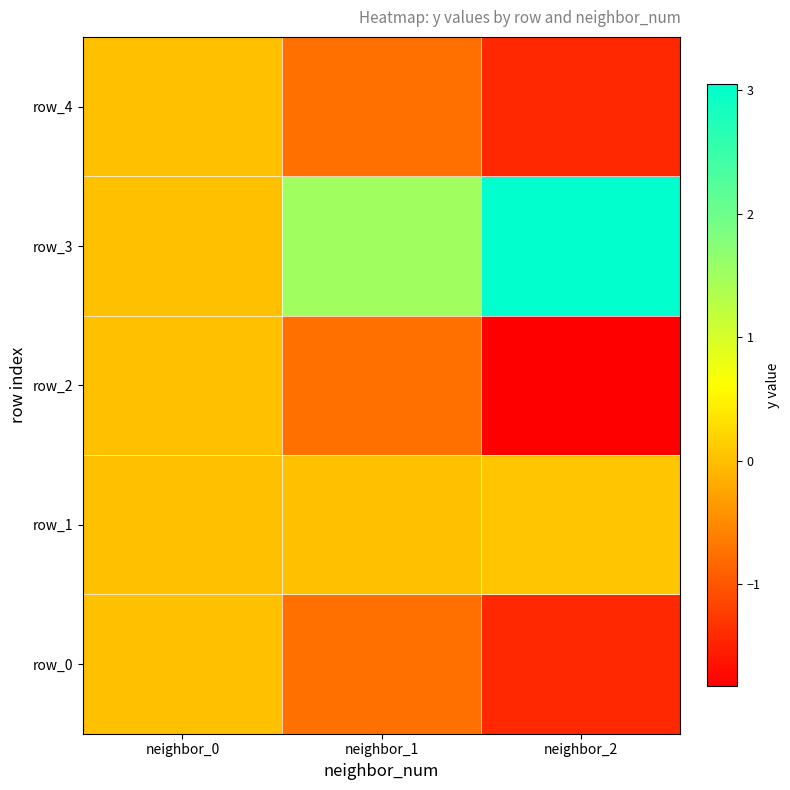

What is the sum of all row_1 values?

0.1